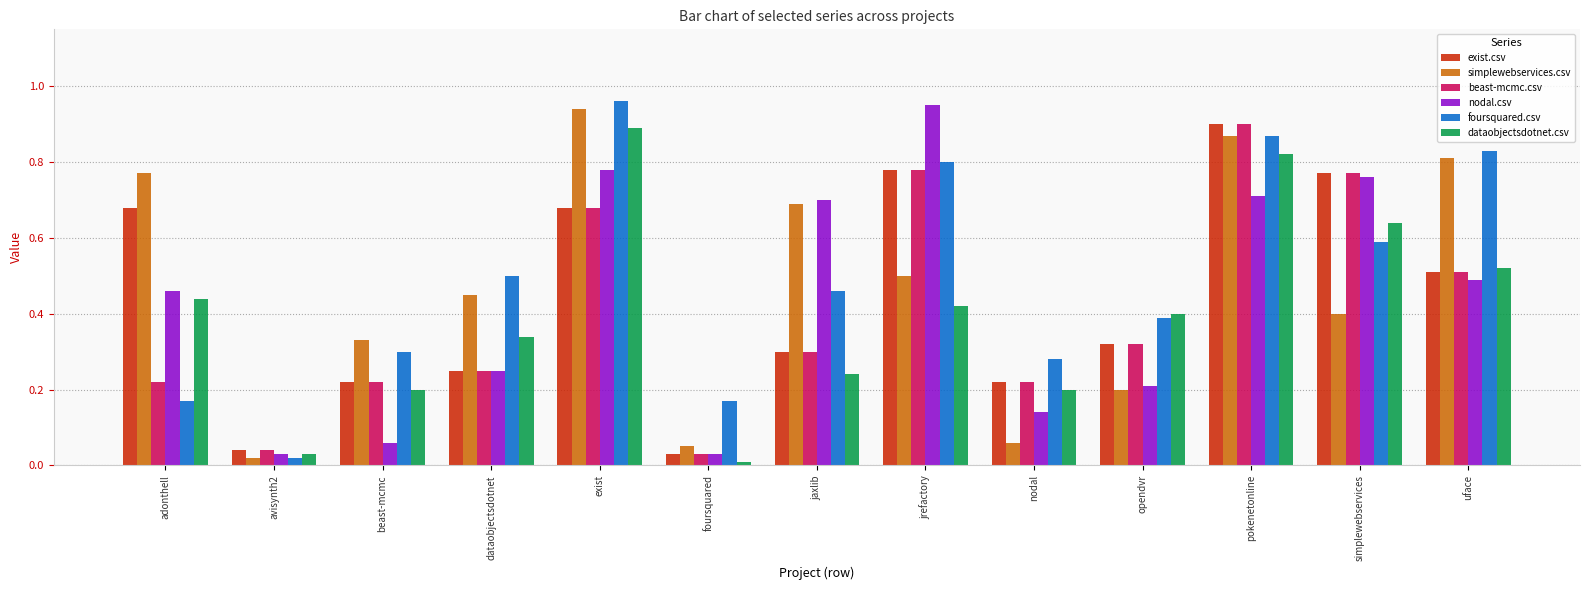

At which label does exist.csv reach its peak?

pokenetonline